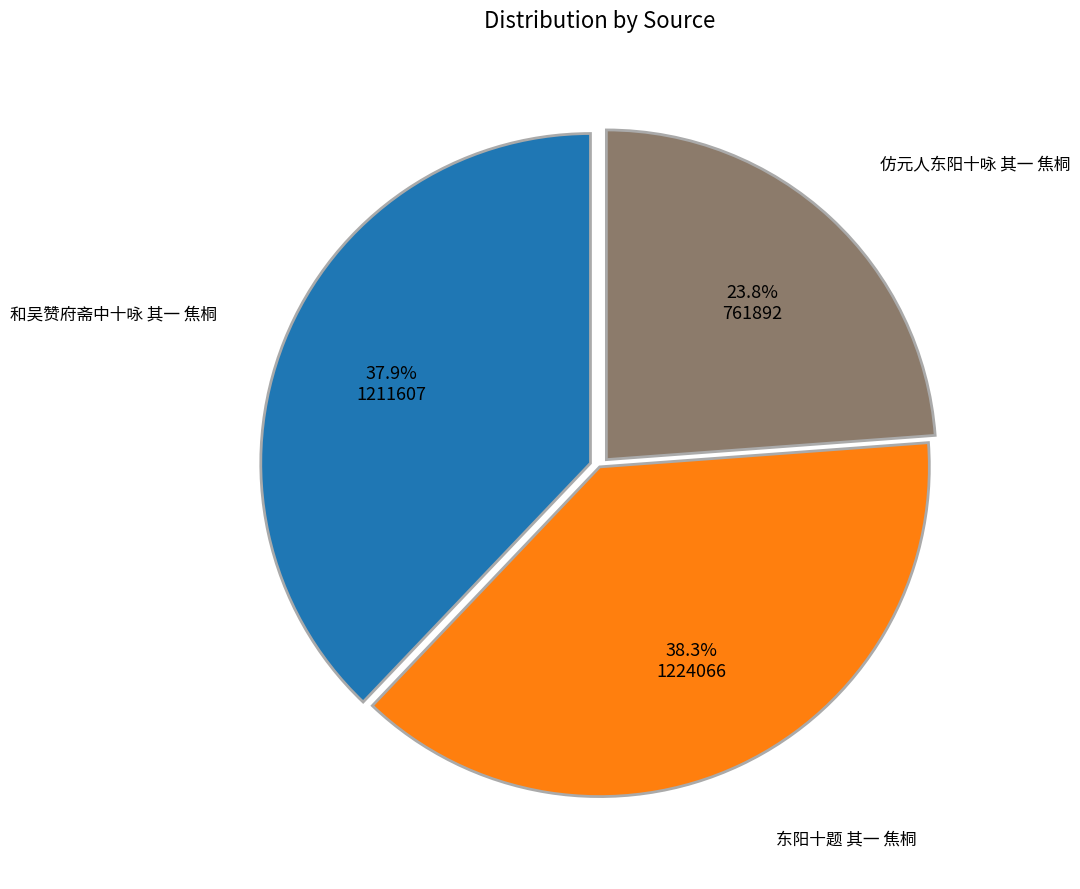

Count the number of slices in the pie.

3